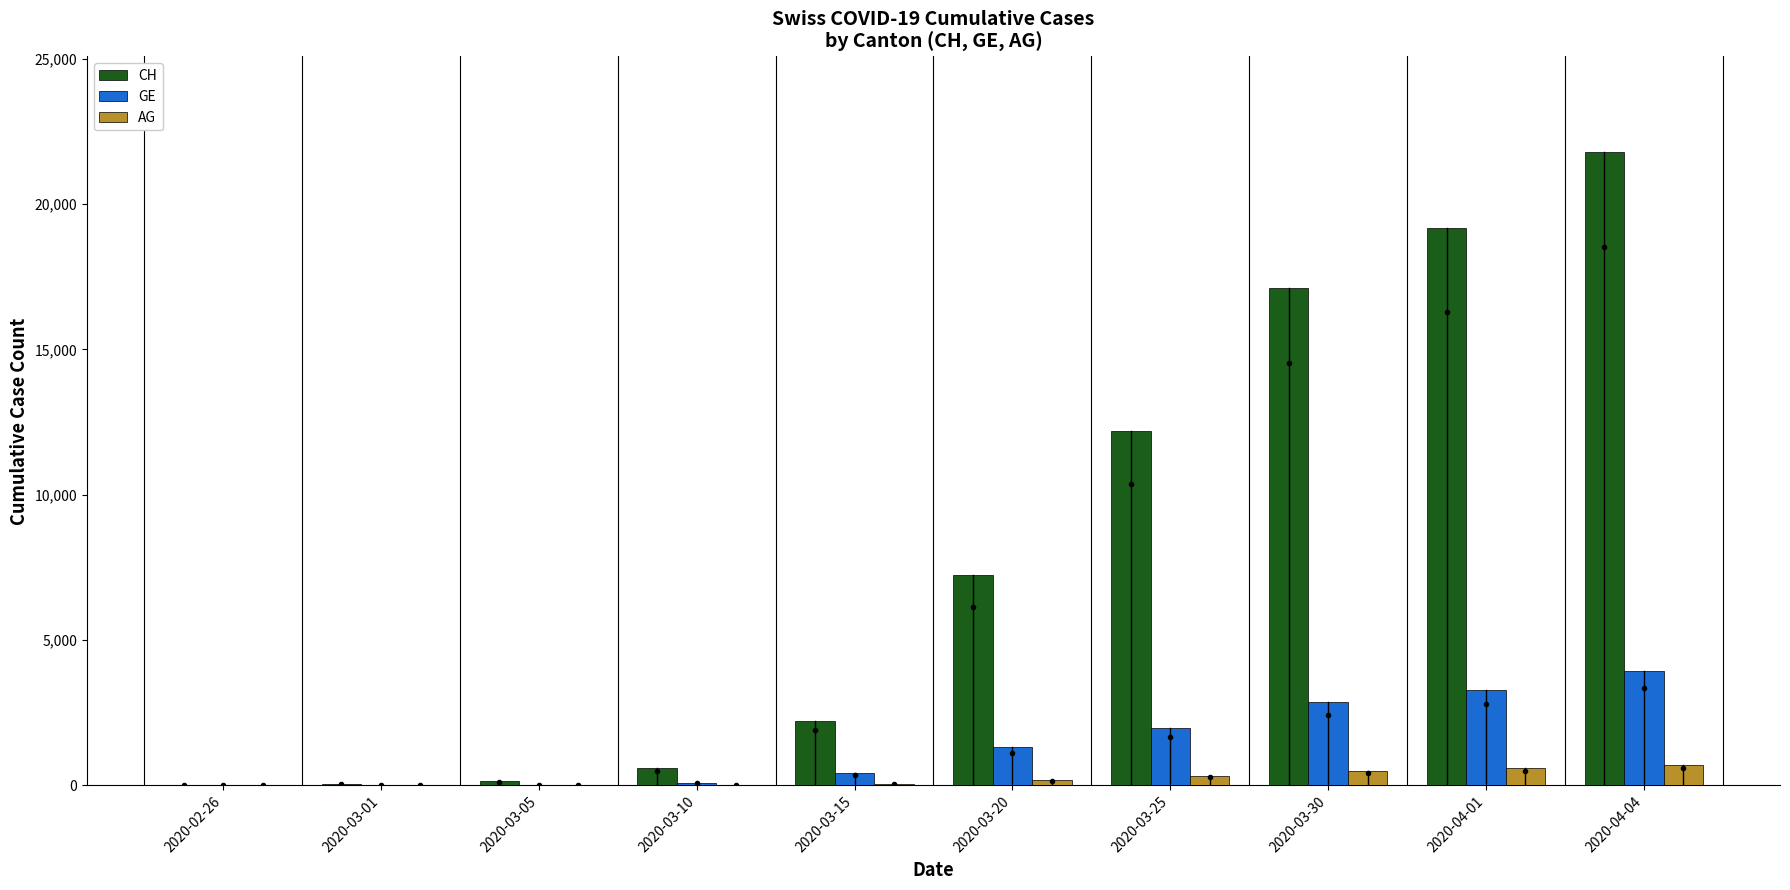

How many data points does each series have?

10